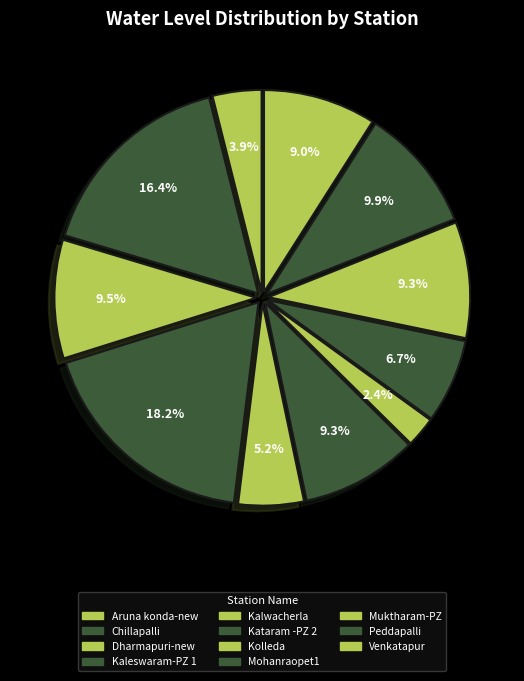

Is it true that Kalwacherla is 5% of the pie?

True